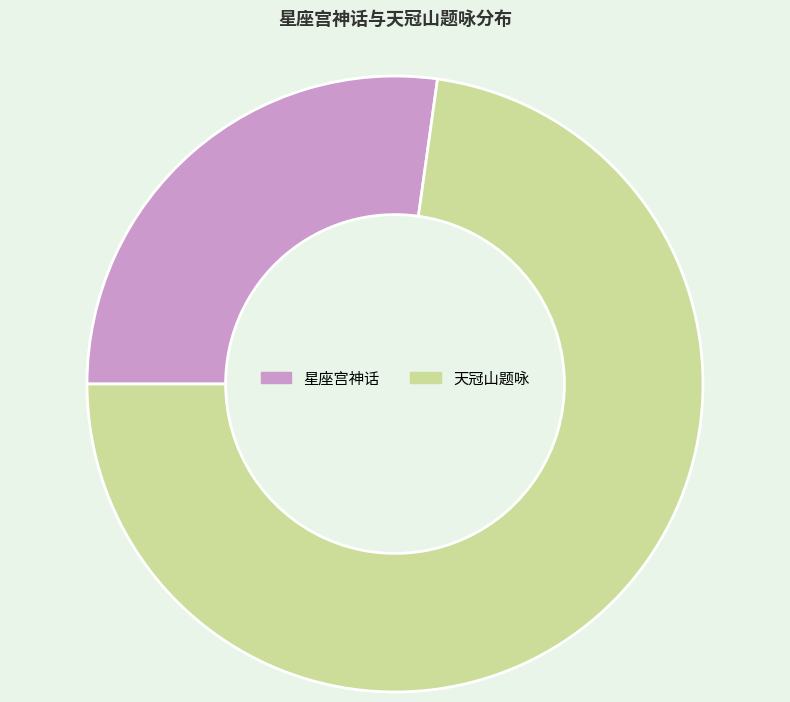

Count the number of slices in the pie.

2